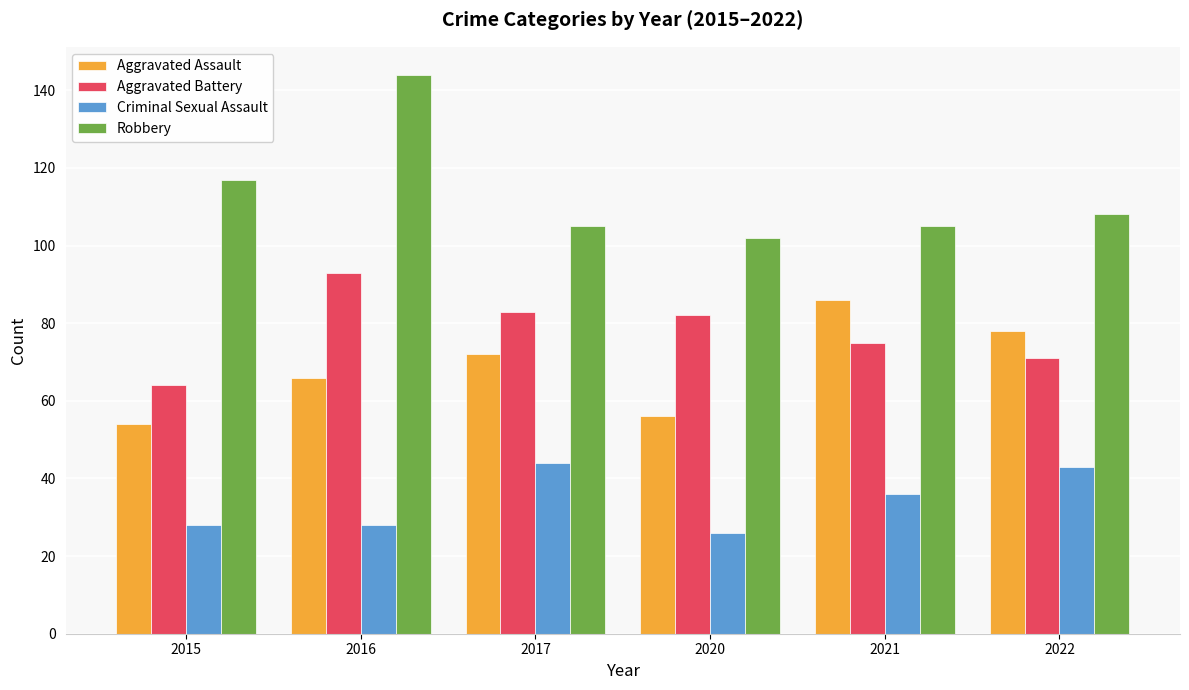

How many bars are there in each group?

4